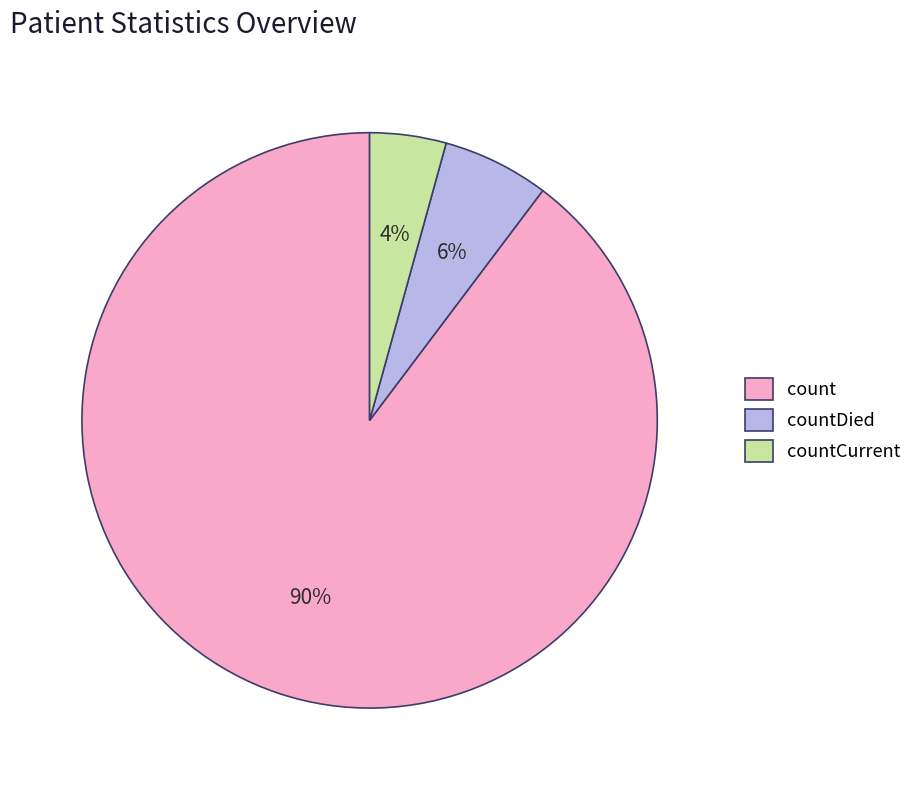

To the nearest percent, what is the average slice percentage?

33%